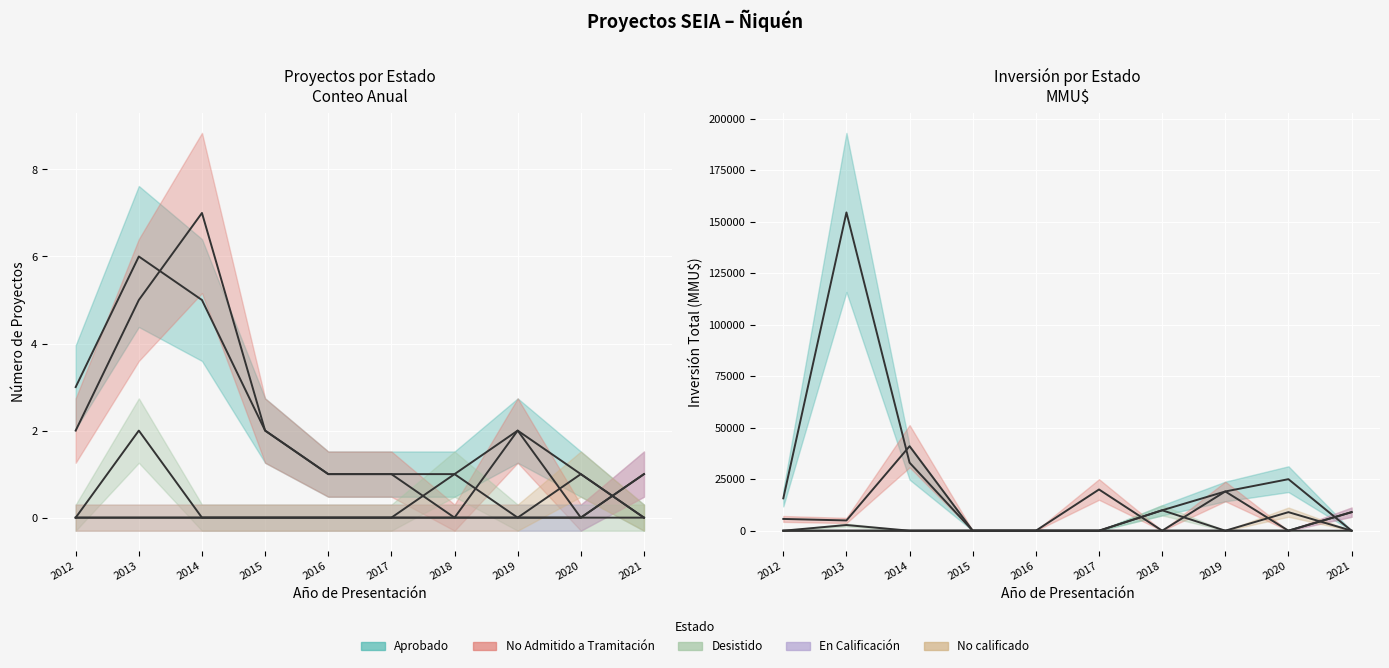

Is the value of Desistido at 2013 greater than the value of Aprobado at 2016?

Yes